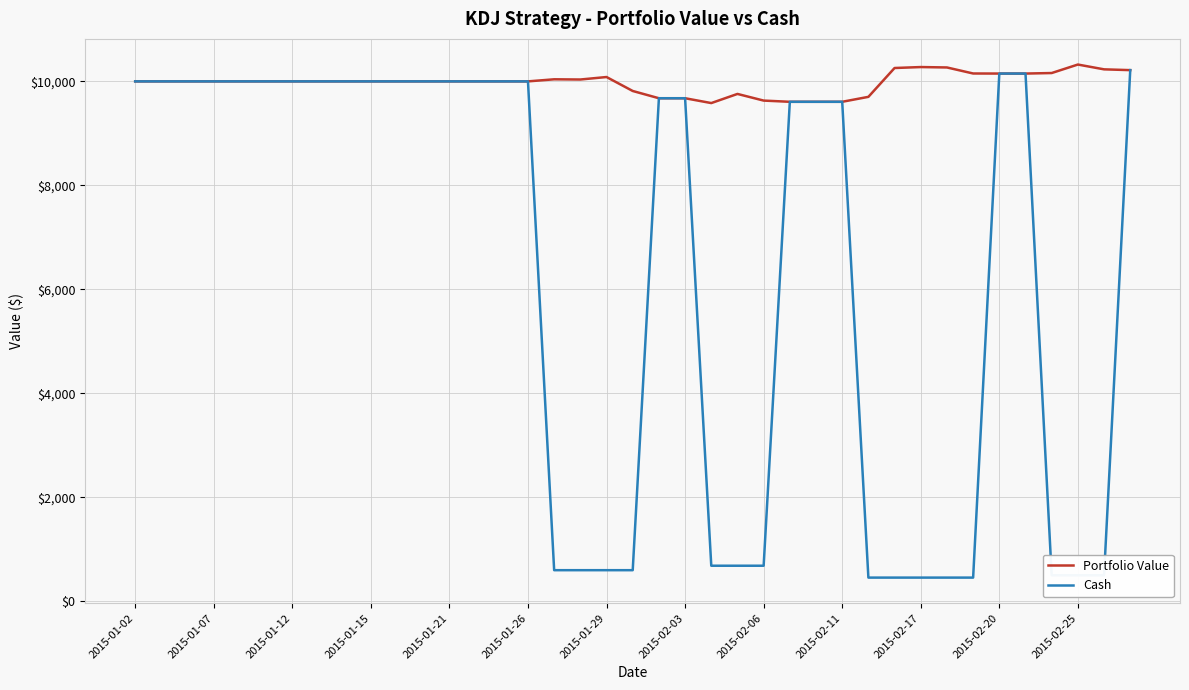

Which series has the largest total across all categories?

Portfolio Value